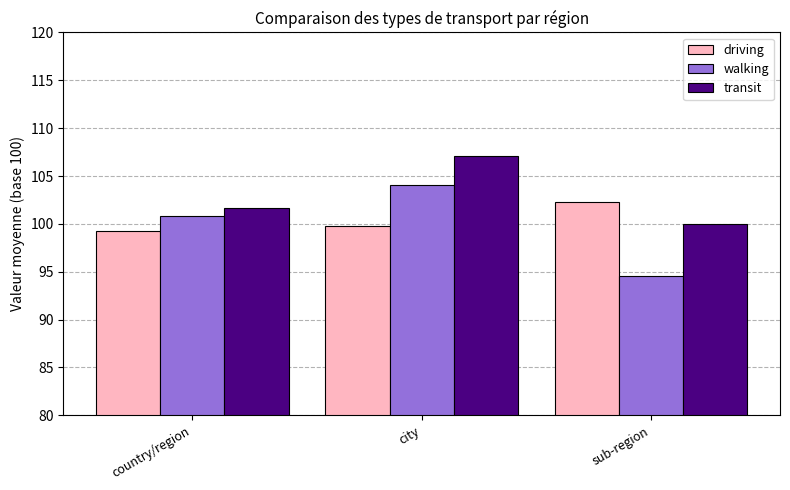

At which label does transit first exceed 101?

country/region